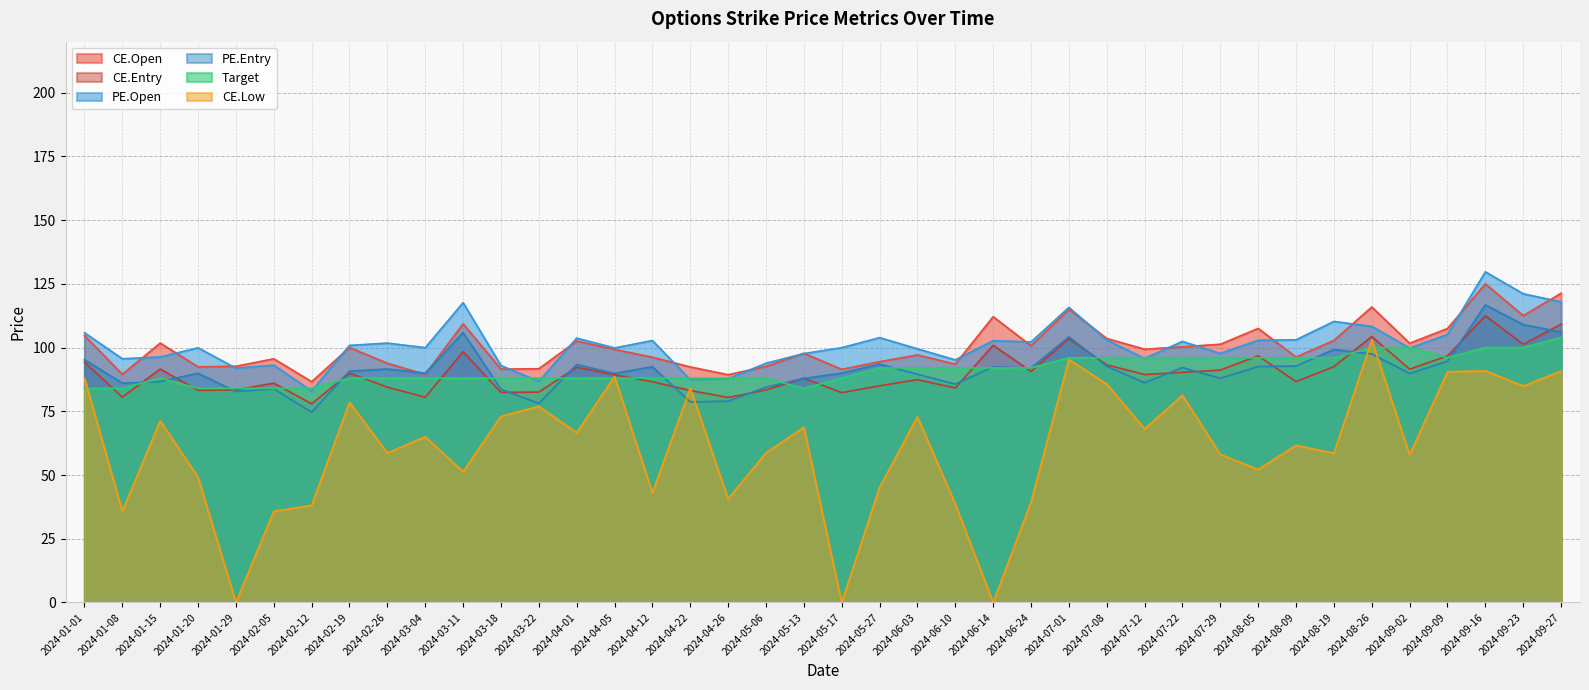

In CE.Low, how many points are lower than both neighbors (excluding endpoints)?

14